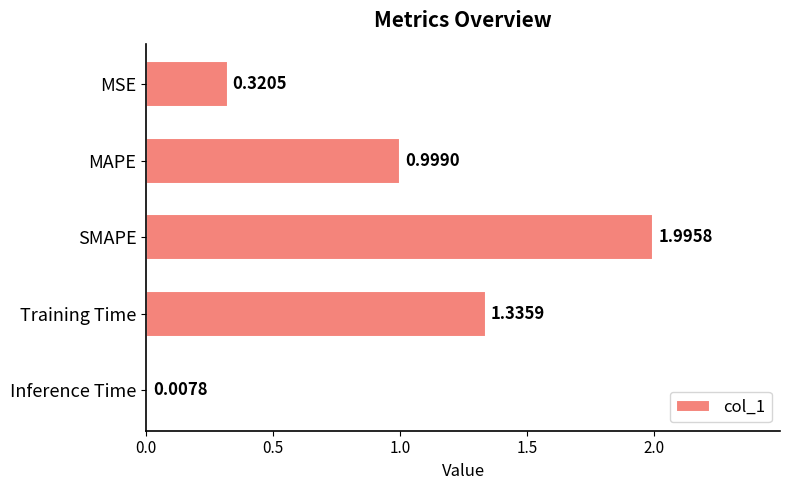

What is the greatest value displayed?

2.0